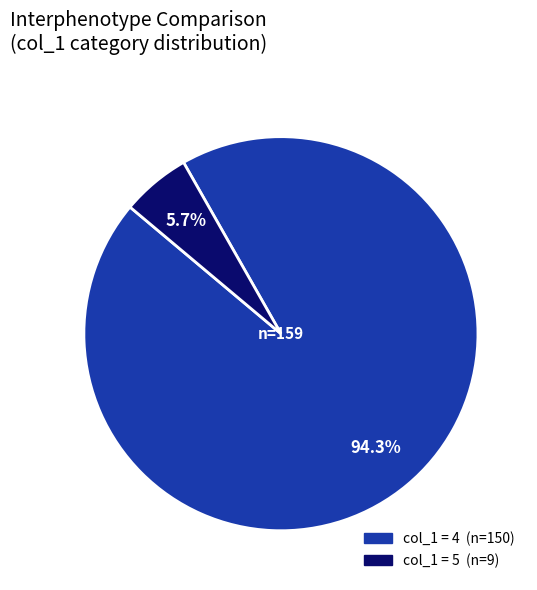

To the nearest percent, what is the difference between the largest and smallest slice percentages?

89%